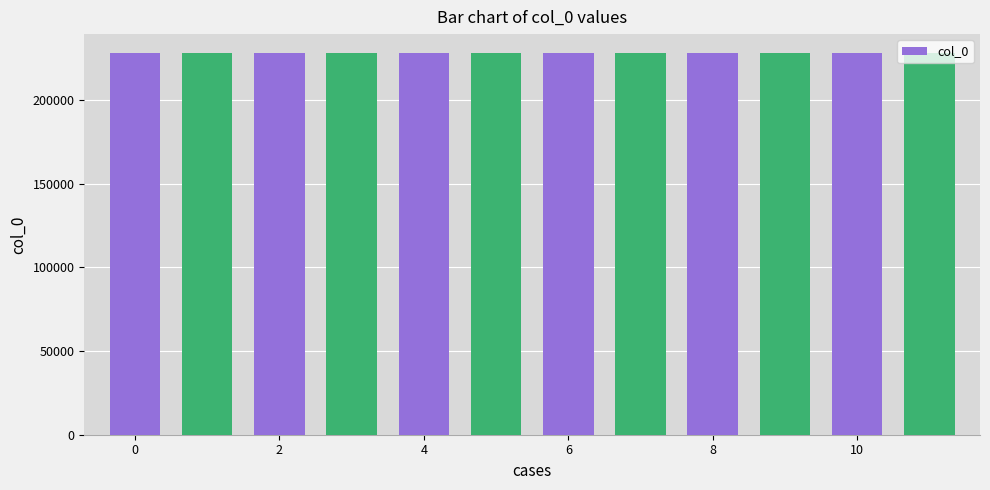

What is the average value?

227913